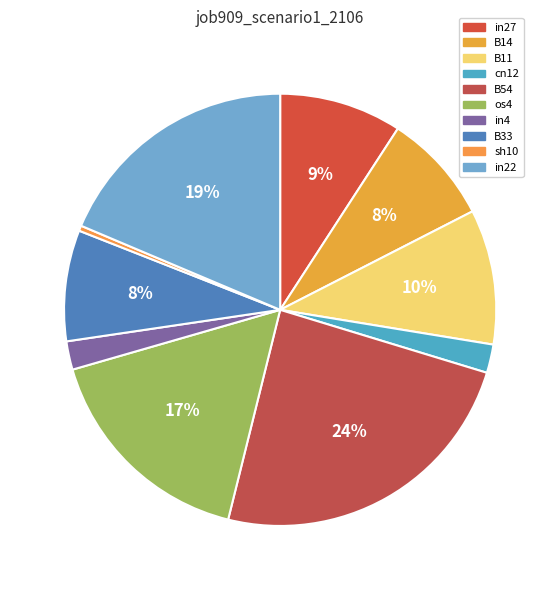

To the nearest percent, what percentage of the pie is B14?

8%